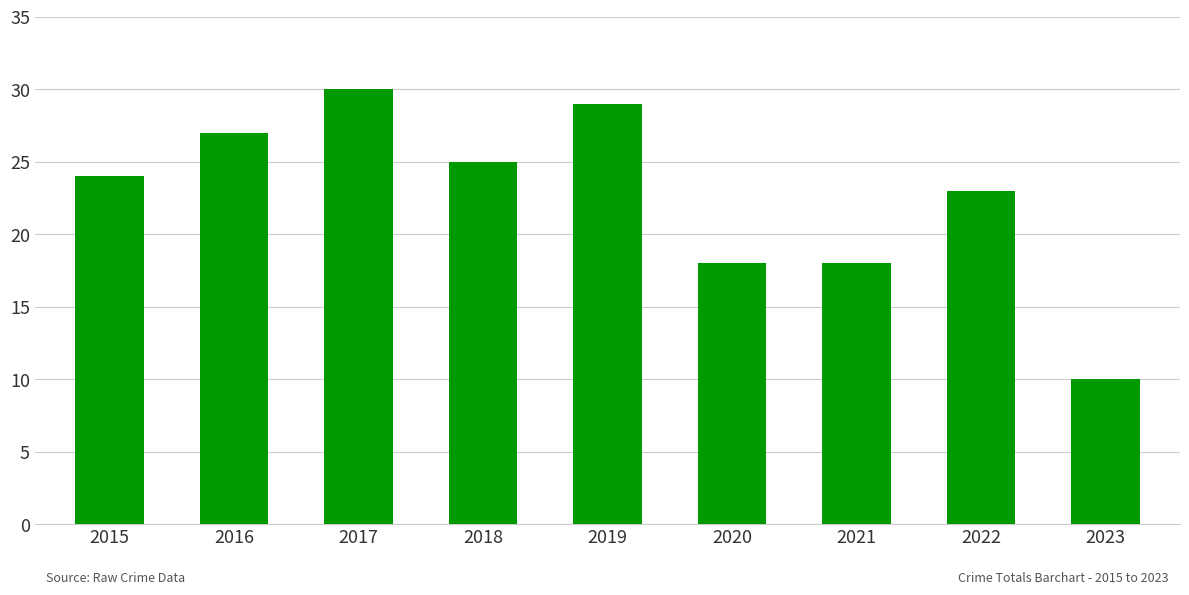

At which category does the chart reach its peak across all series?

2017